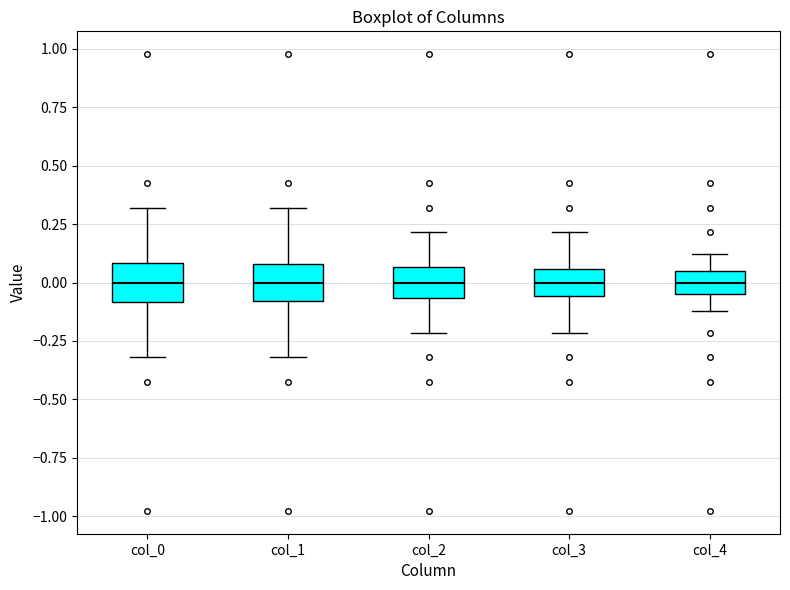

Reading left to right, transcribe this box plot: for each box, give where its median line is, the range the box spans, and where its two whiskers end, as read against the y-axis. The values are not printed on the chart, so give them approximately, as read against the axis.

col_0: median 0.00, box -0.10 to 0.10, whiskers -0.30 to 0.30
col_1: median 0.00, box -0.10 to 0.10, whiskers -0.30 to 0.30
col_2: median 0.00, box -0.05 to 0.05, whiskers -0.20 to 0.20
col_3: median 0.00, box -0.05 to 0.05, whiskers -0.20 to 0.20
col_4: median 0.00, box -0.05 to 0.05, whiskers -0.10 to 0.10